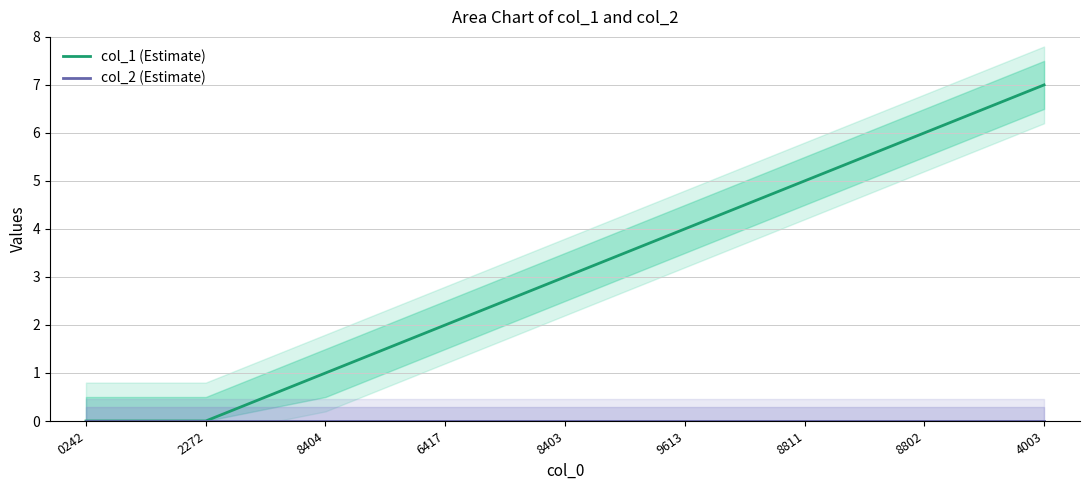

What are all the series names shown in the legend?

col_1, col_2